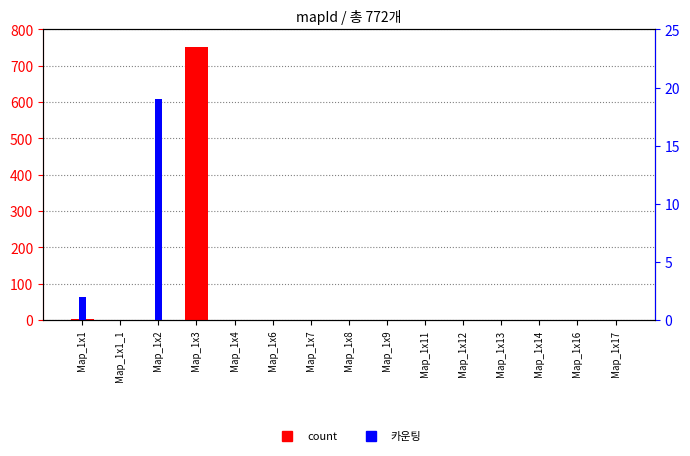

Is the value of count at Map_1x1 greater than the value of 카운팅 at Map_1x13?

Yes